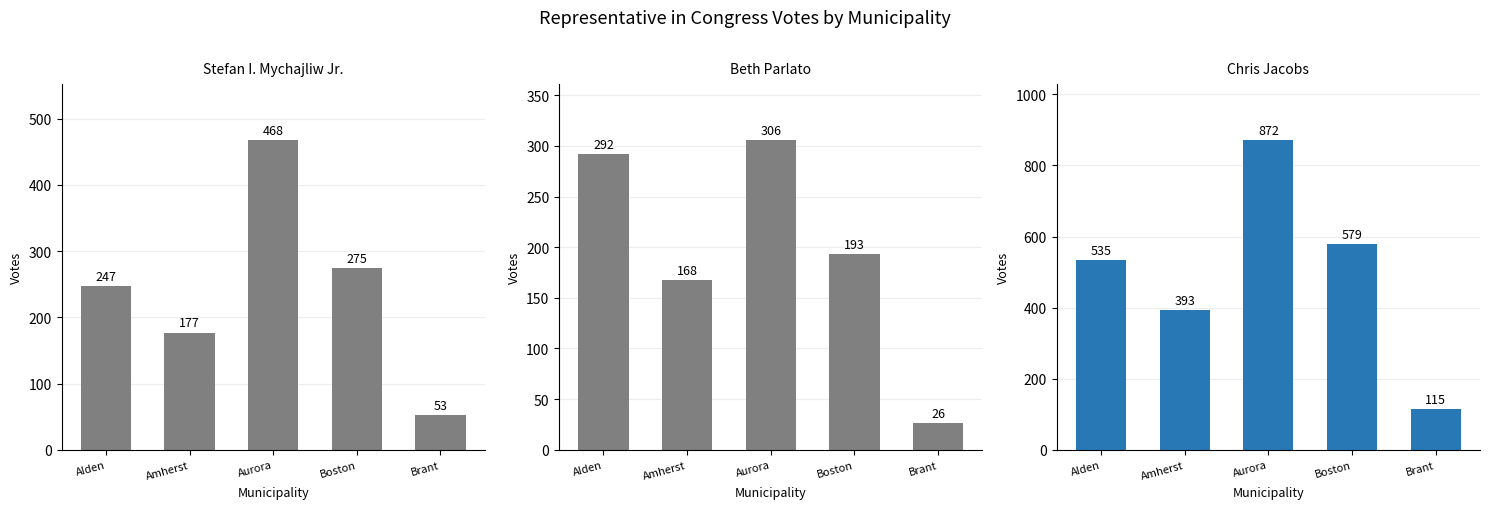

What are all the series names shown in the legend?

Stefan I. Mychajliw Jr., Beth Parlato, Chris Jacobs